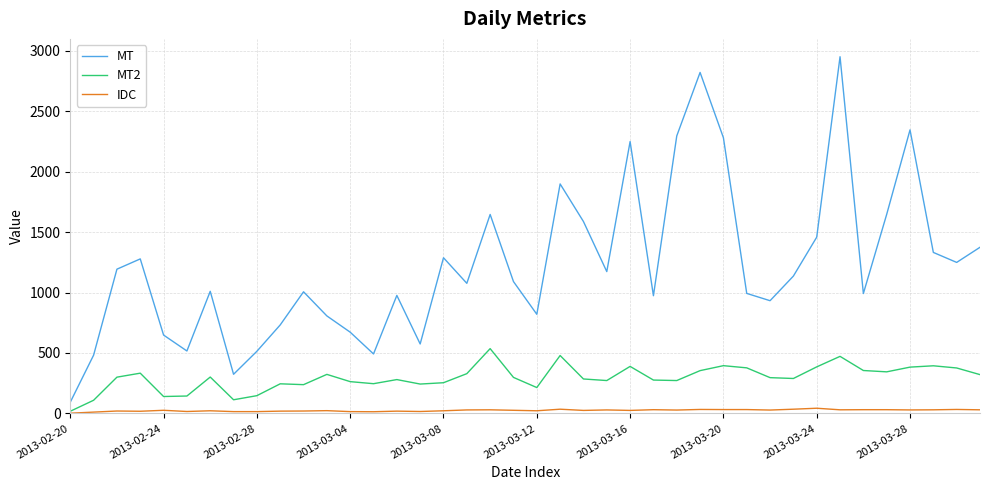

List the series in order of their peak value, lowest first.

IDC, MT2, MT